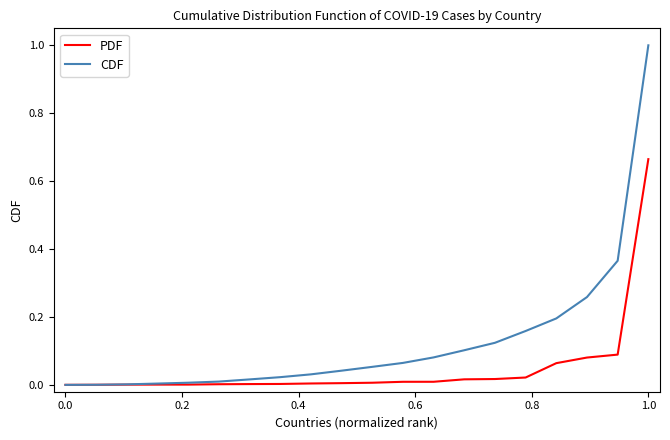

What is the maximum value shown in the chart?

1.0